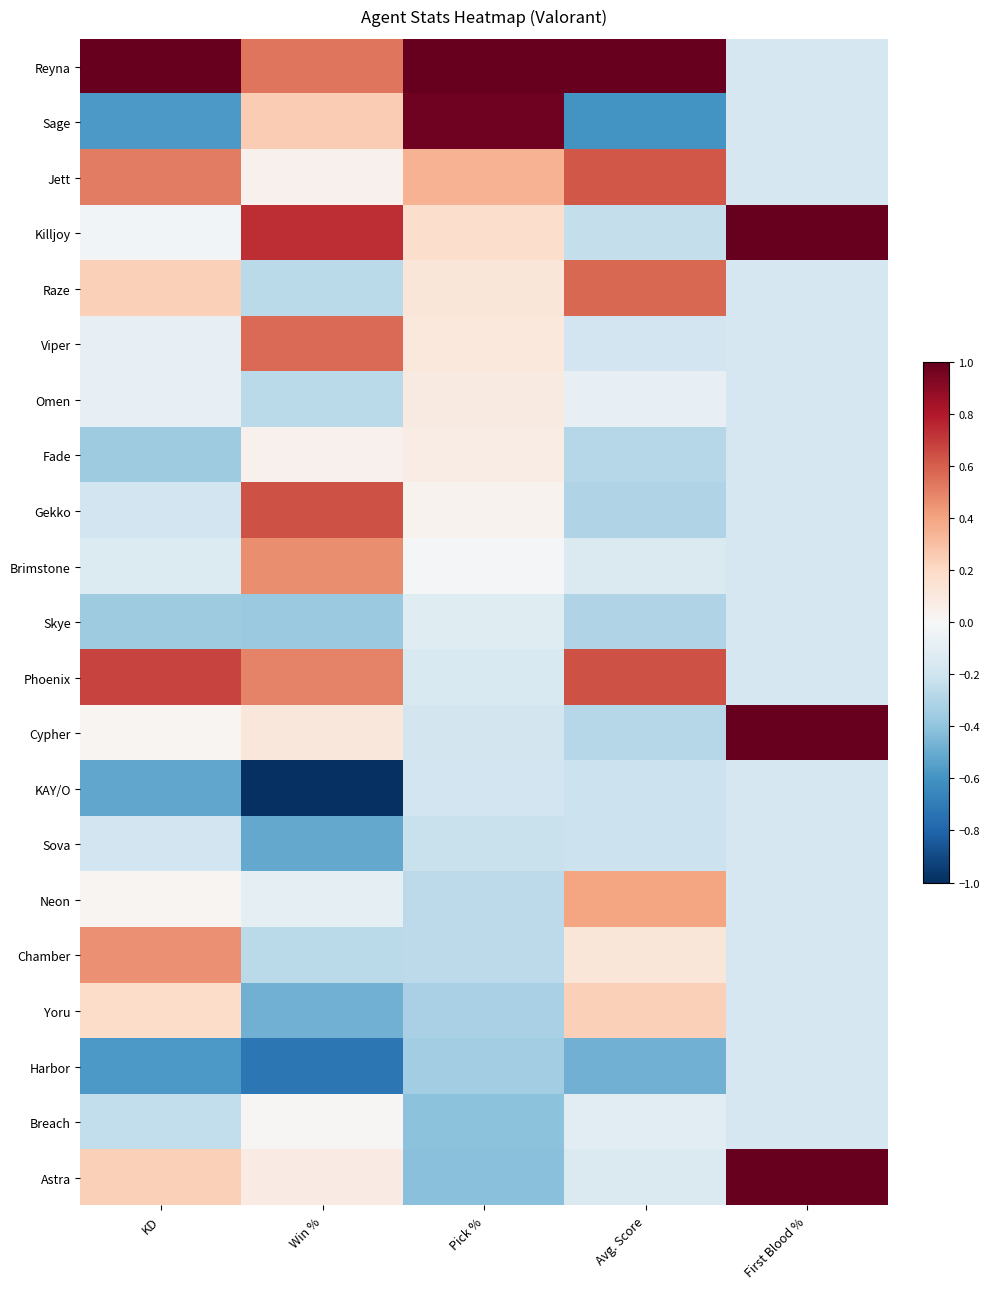

Rank the series by their maximum value, from highest to lowest.

Reyna, Killjoy, Cypher, Astra, Sage, Phoenix, Gekko, Jett, Raze, Viper, Brimstone, Chamber, Neon, Yoru, Omen, Fade, Breach, Skye, KAY/O, Sova, Harbor